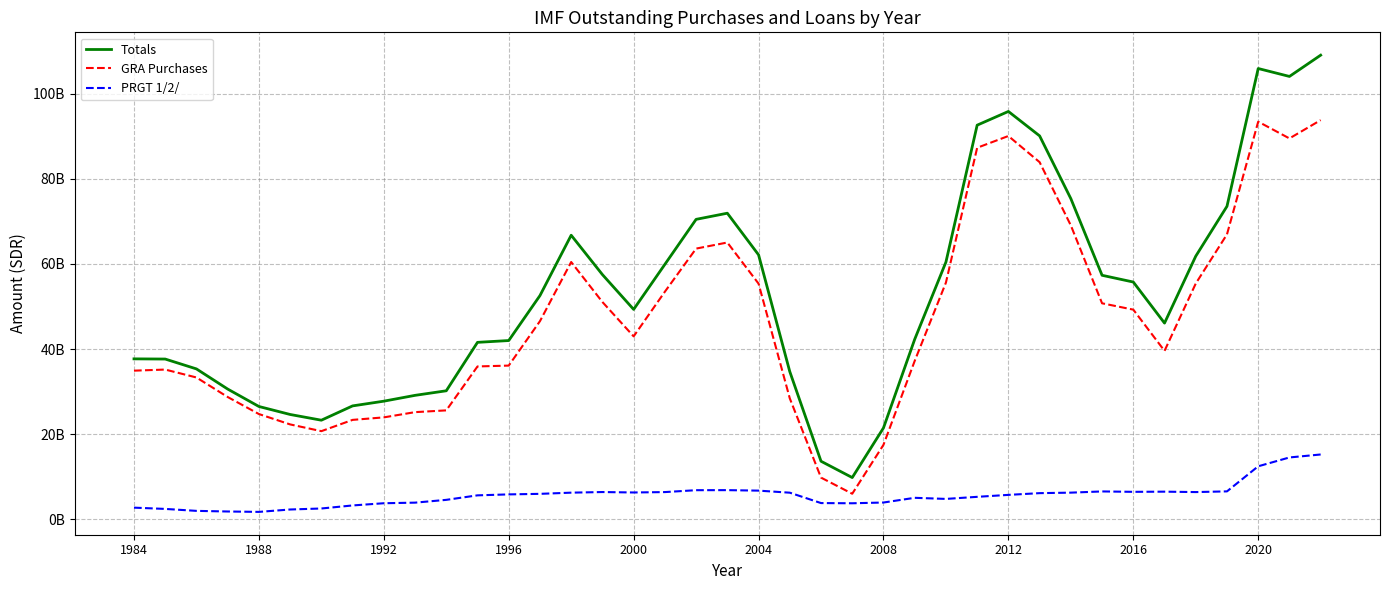

What are all the series names shown in the legend?

Totals, GRA Purchases, PRGT 1/2/